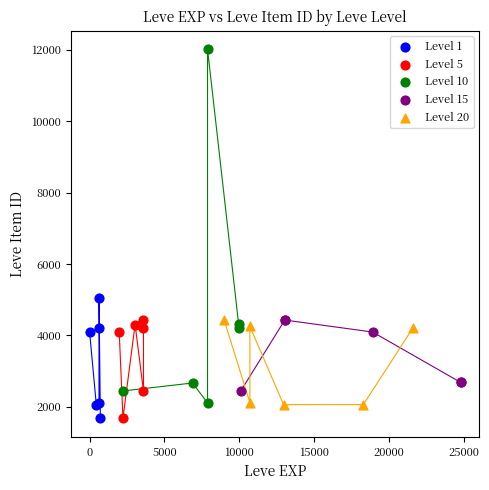

Which series has the widest spread of Y values?

Level 10